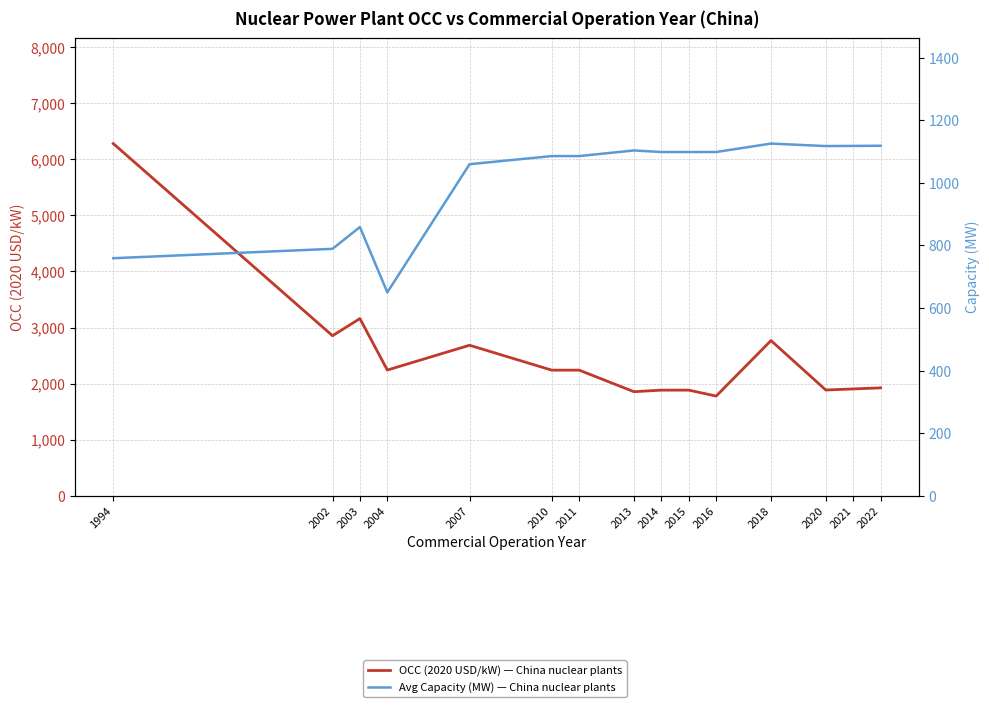

Rank the categories by Avg Capacity (MW) — China nuclear plants value from highest to lowest.

2018, 2022, 2021, 2020, 2013, 2014, 2015, 2016, 2010, 2011, 2007, 2003, 2002, 1994, 2004